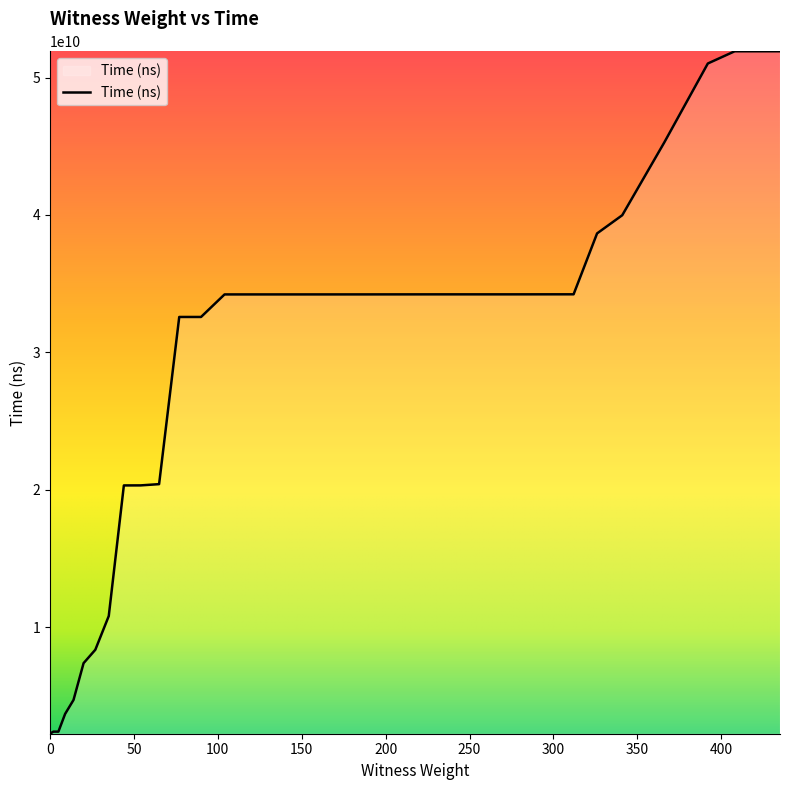

What is the smallest value displayed?

2245074400